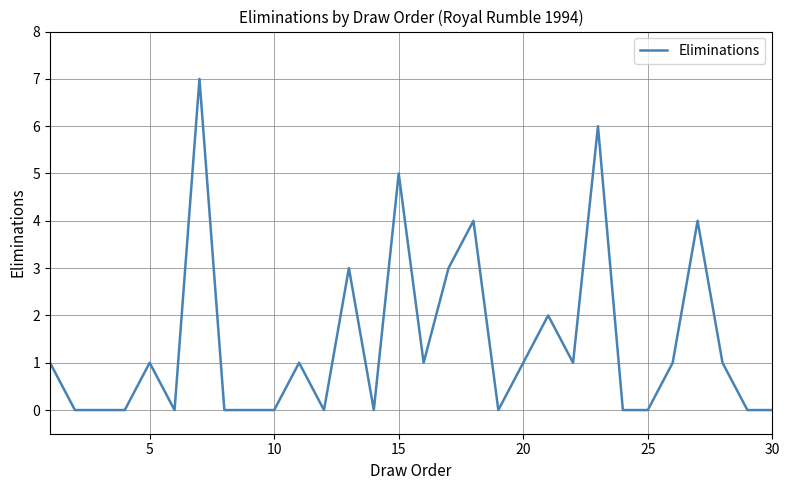

What is the greatest value displayed?

7